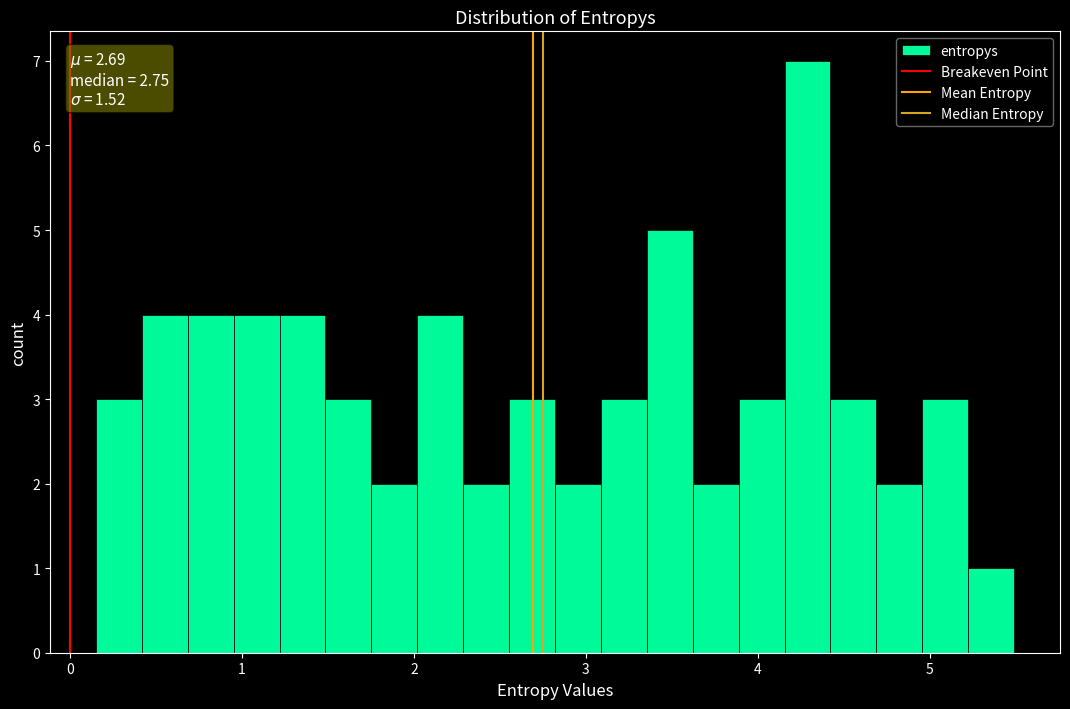

Read against the x-axis, roughly where is the centre of the tallest bar?

4.3